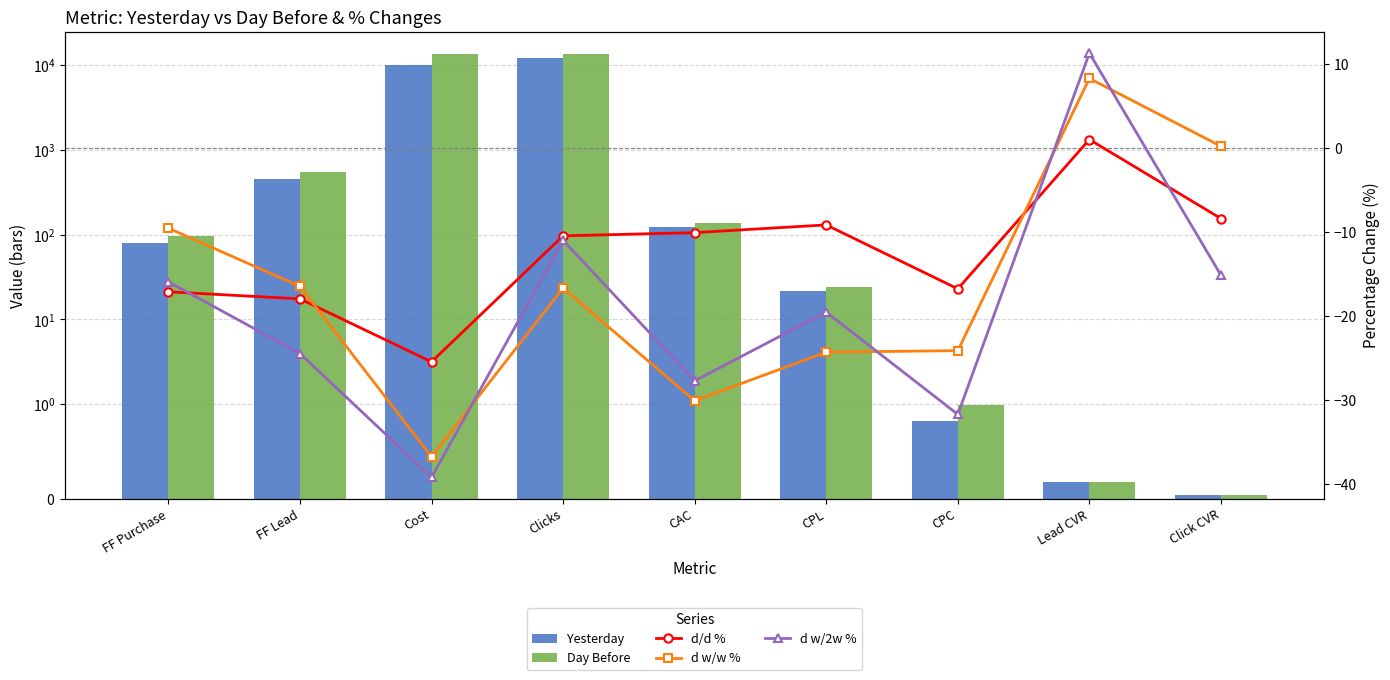

What is the difference between the d w/2w % values at Cost and Lead CVR?

50.6